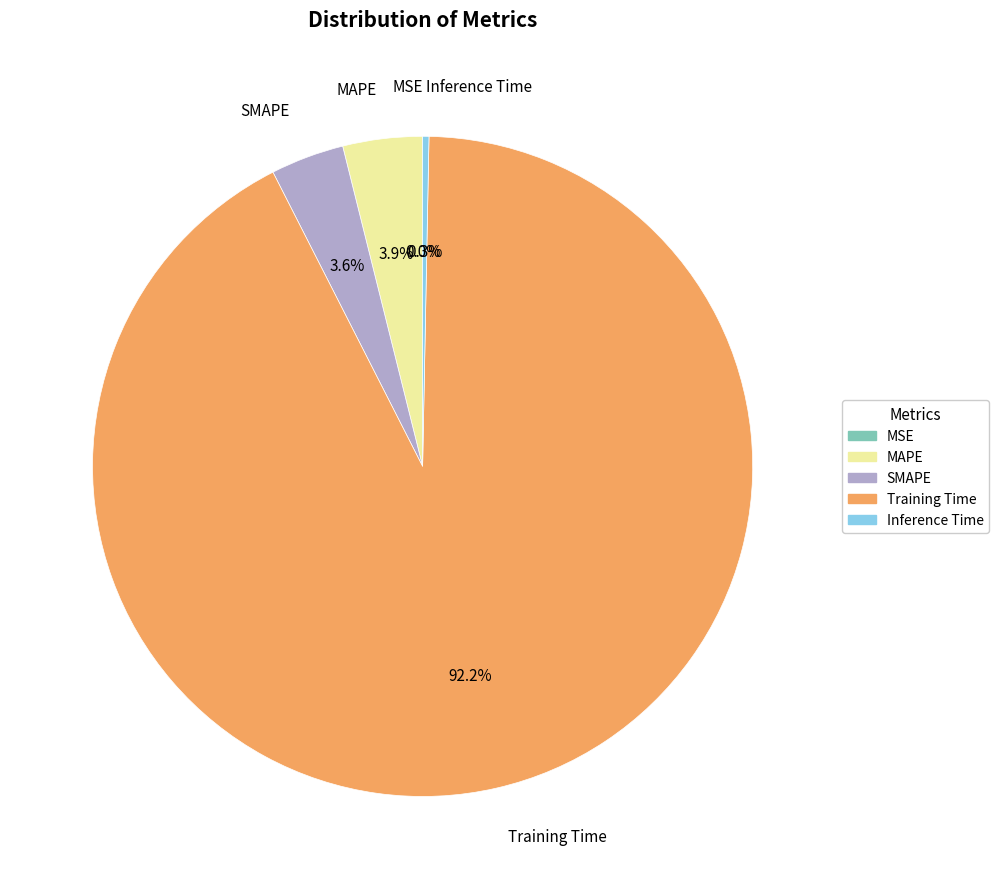

To the nearest percent, what is the average slice percentage?

20%